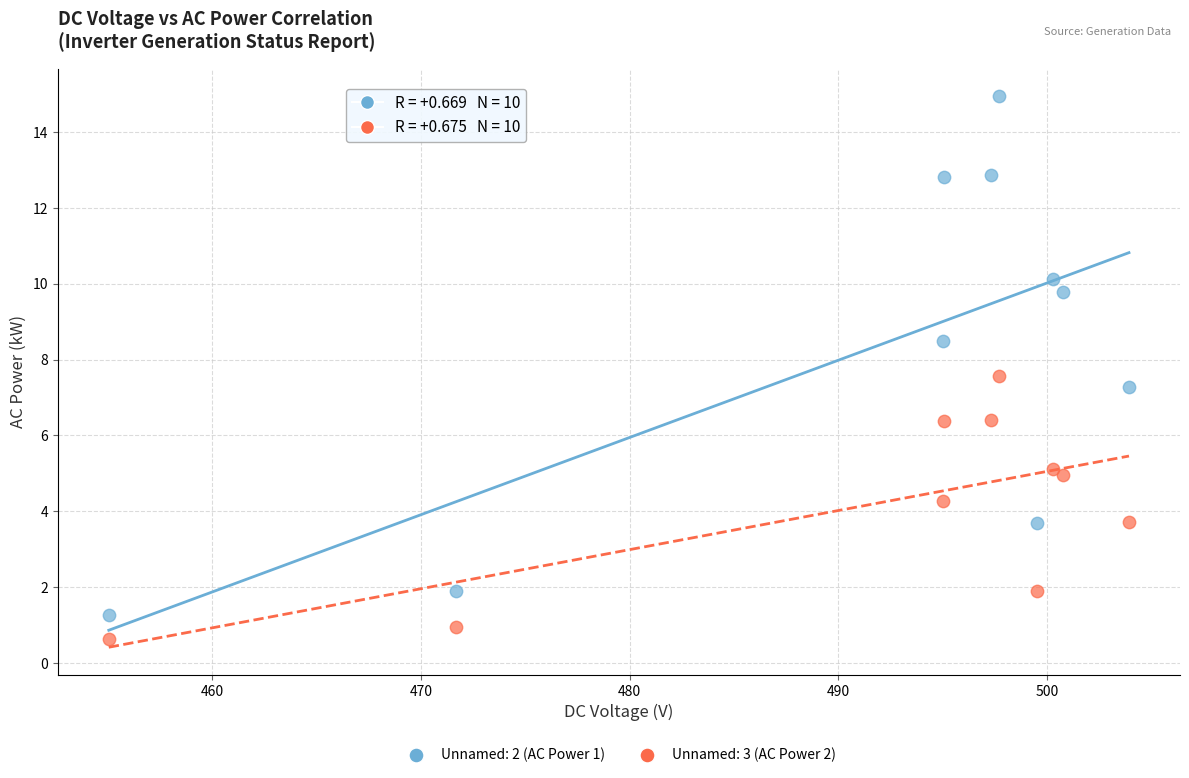

What is the X range (max minus min) for the scatter plot?

48.9